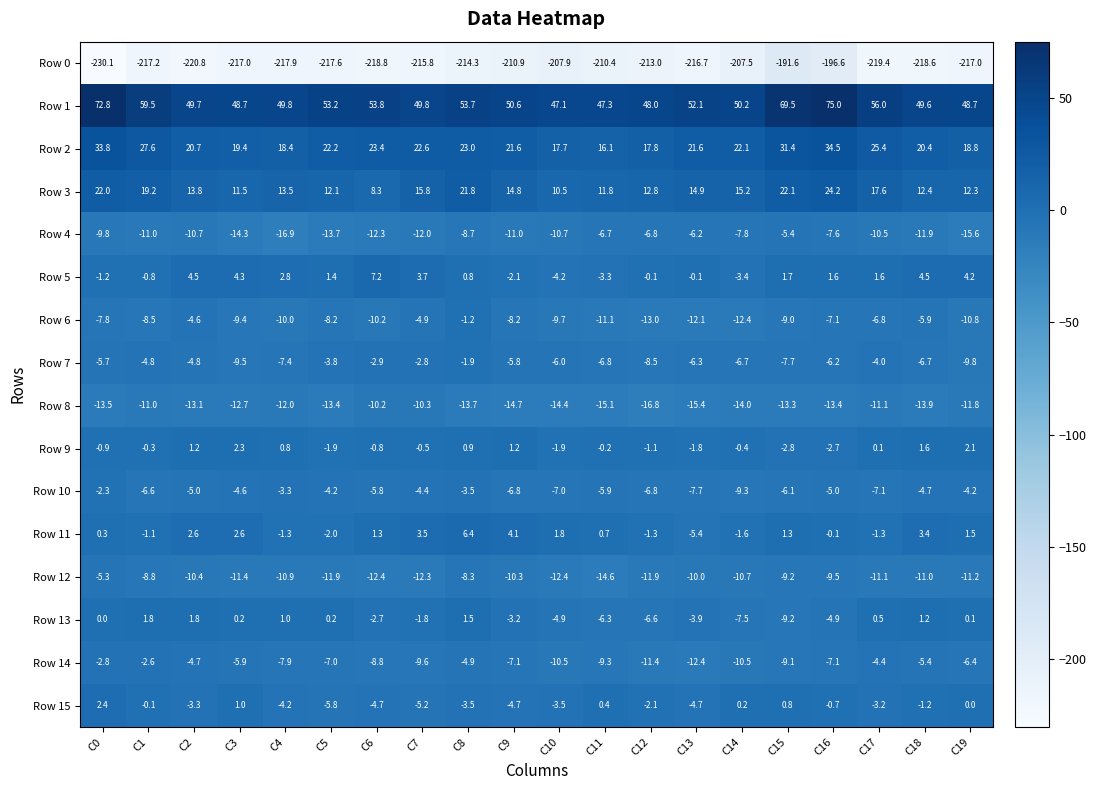

Where is Row 5 nearest to the value 1?

C8